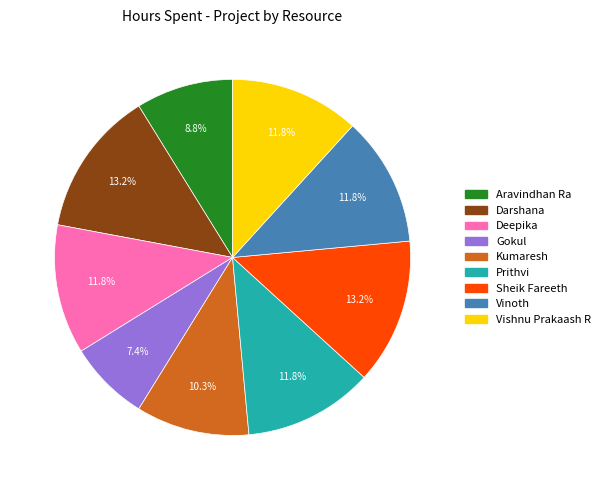

Is it true that Deepika is 12% of the pie?

True